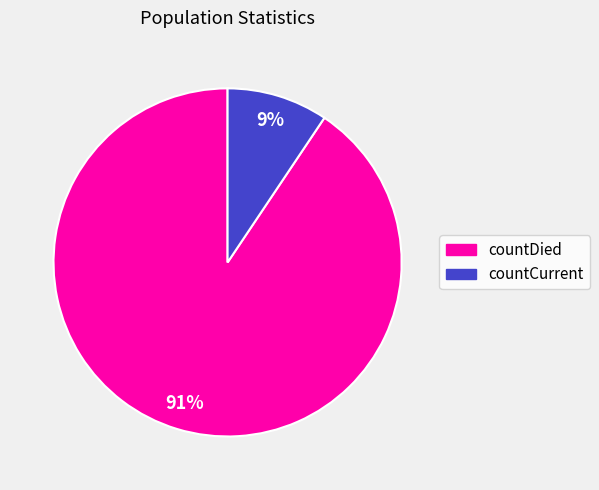

To the nearest percent, what percentage of the pie is countDied?

91%